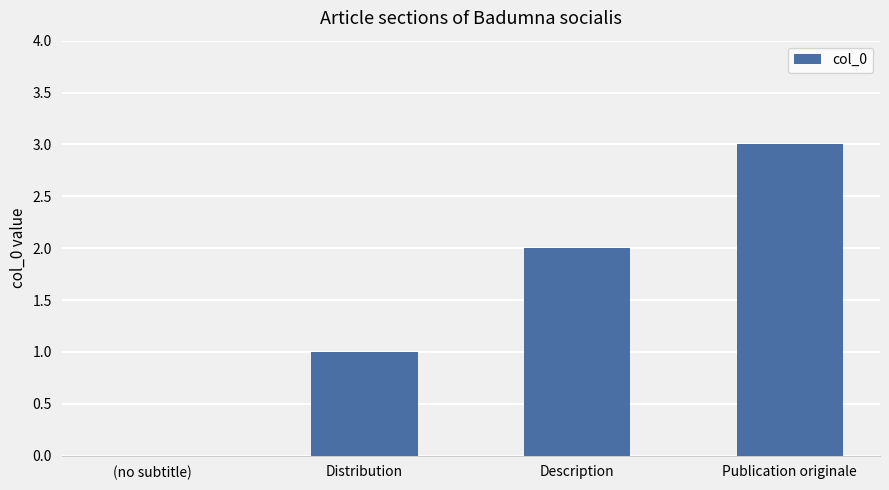

At which label is the value closest to 1?

Distribution